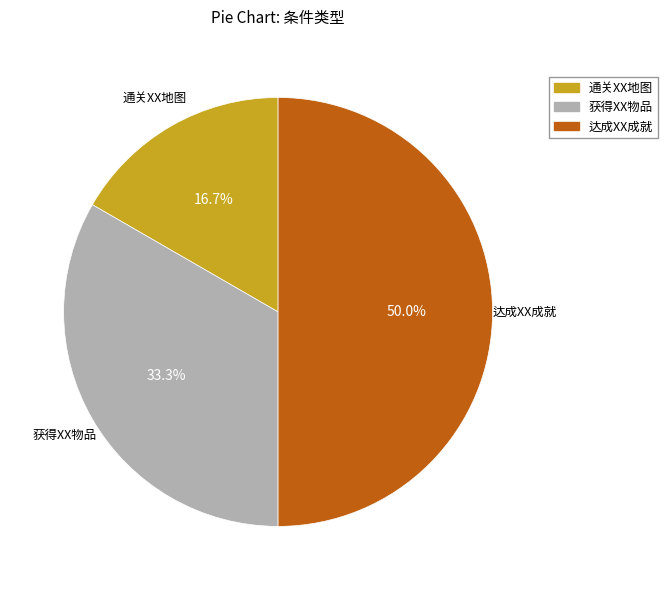

The 获得XX物品 slice represents 40% of the pie. True or false?

False